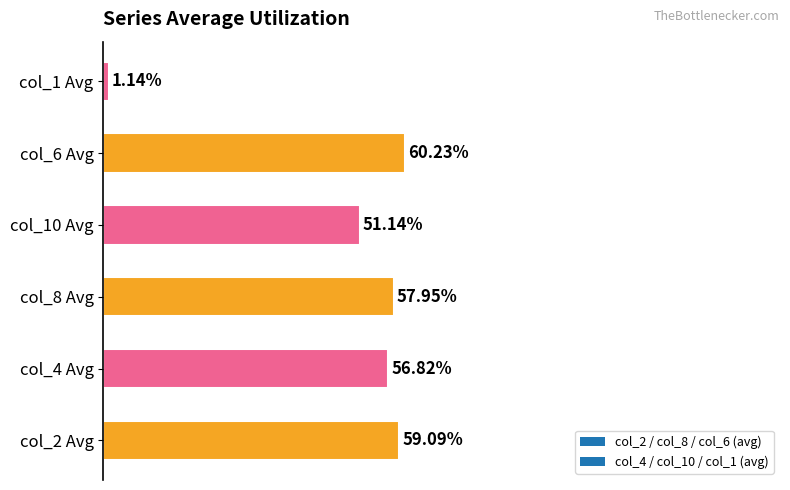

Are the bars horizontal?

Yes